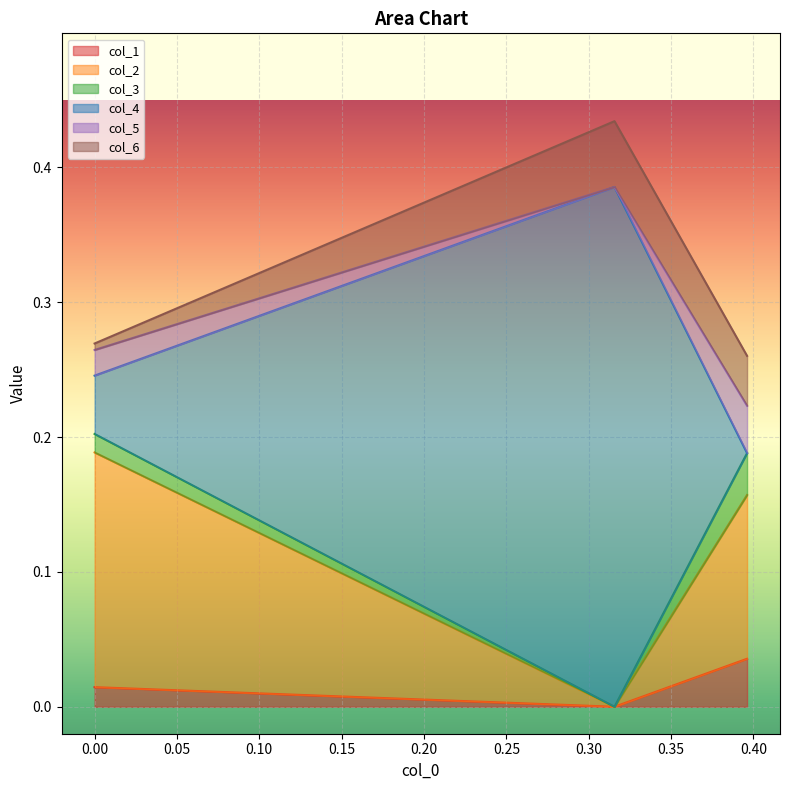

What are all the series names shown in the legend?

col_1, col_2, col_3, col_4, col_5, col_6